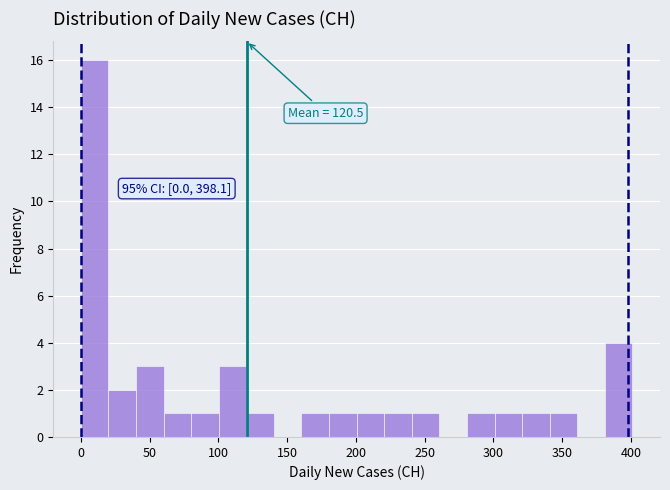

Over which range of the x-axis is the bar tallest?

0 to 20